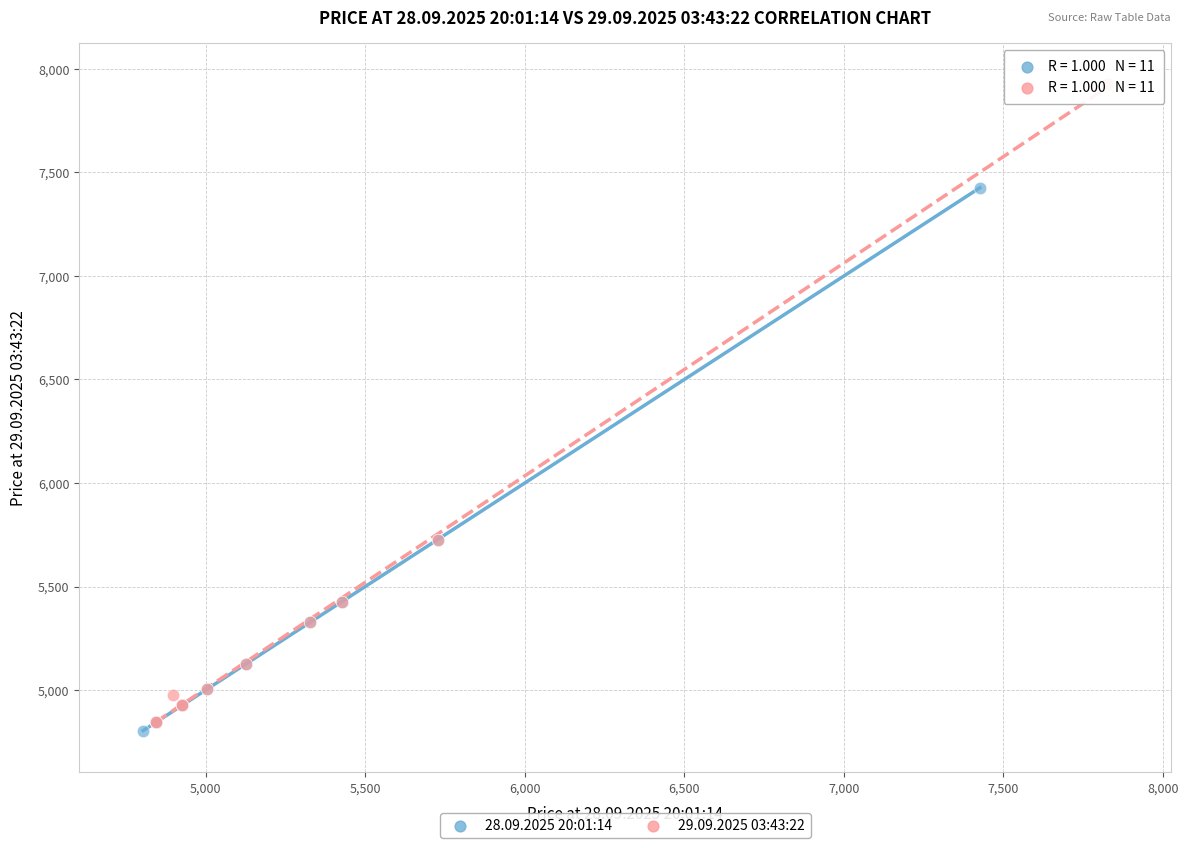

Which series reaches the minimum Y coordinate?

28.09.2025 20:01:14